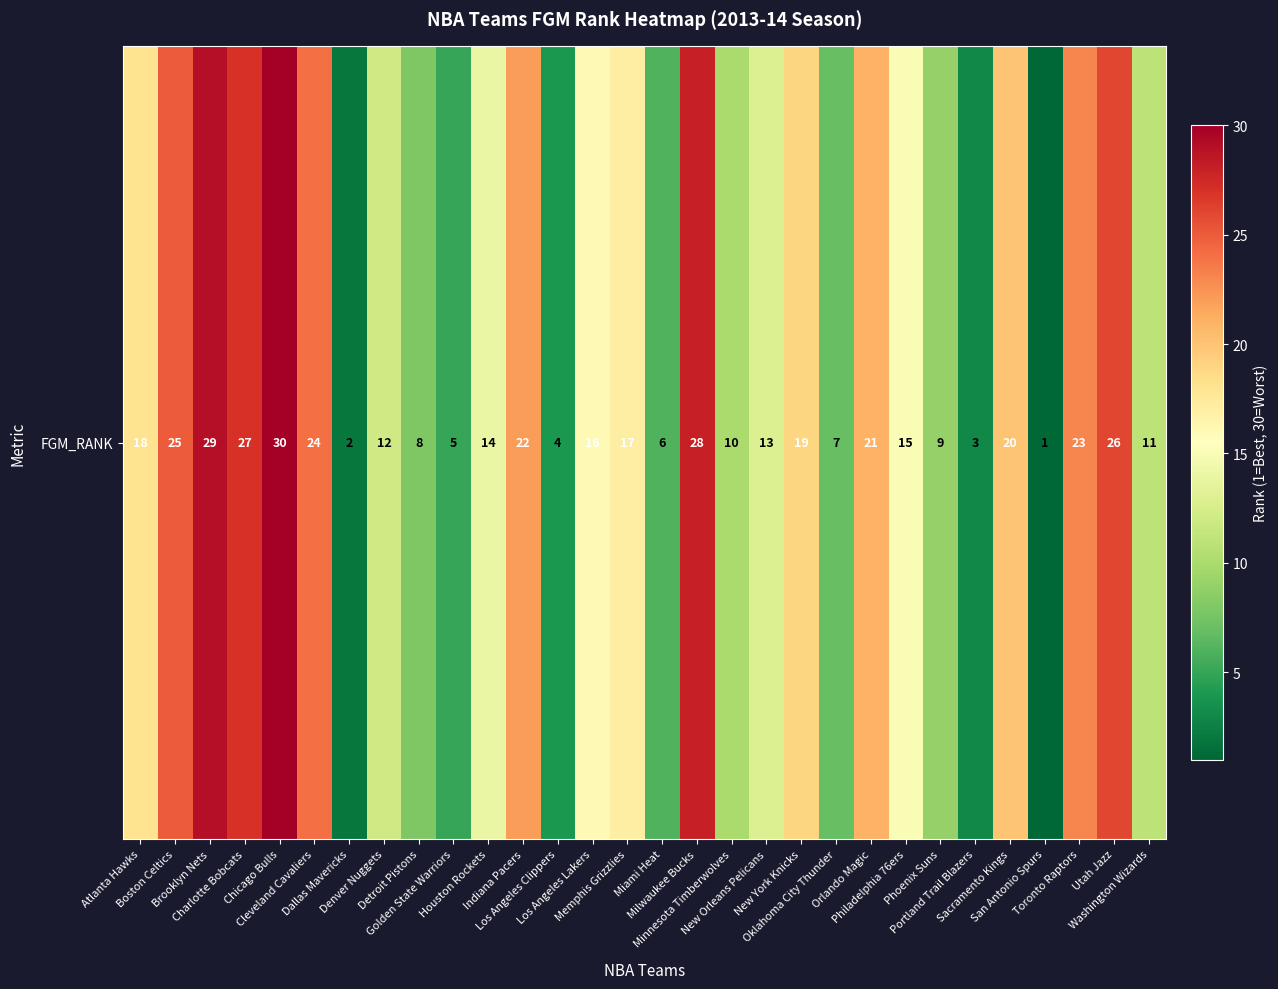

What is the sum of the values at Utah Jazz and Houston Rockets?

40